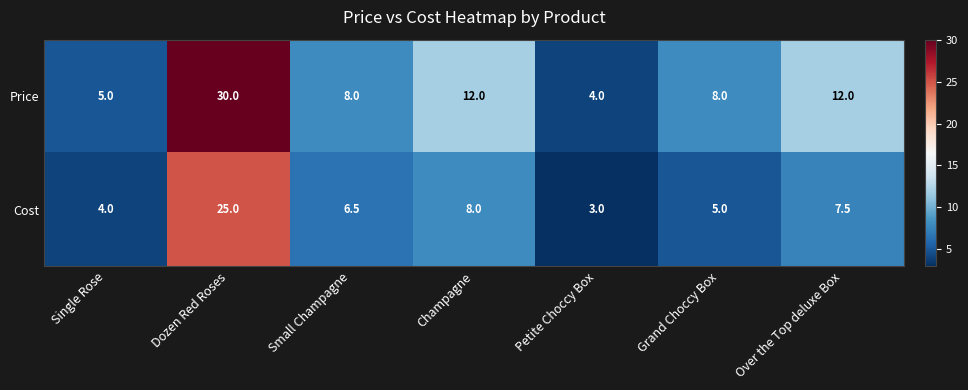

Where does the Price series first go above 8?

Dozen Red Roses